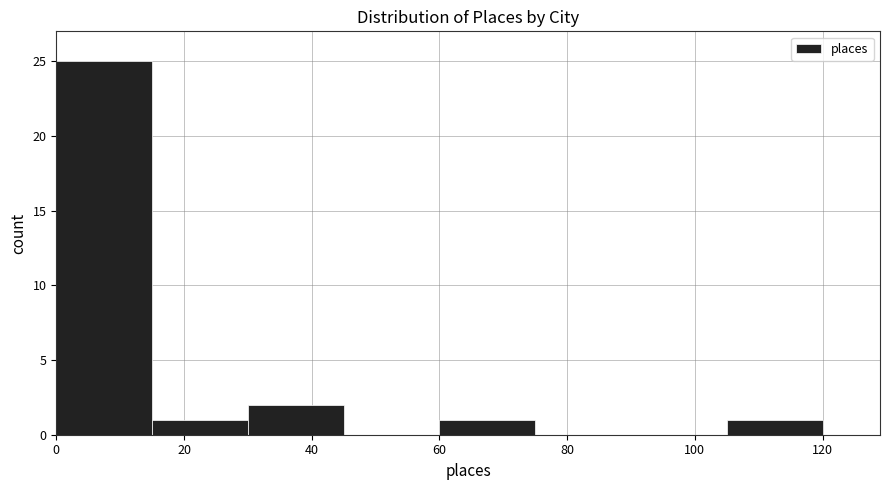

How tall is the bar that spans 60 to 75 on the x-axis? Neither the bar edges nor the heights are printed on the chart, so give them approximately, as read against the axes.

1